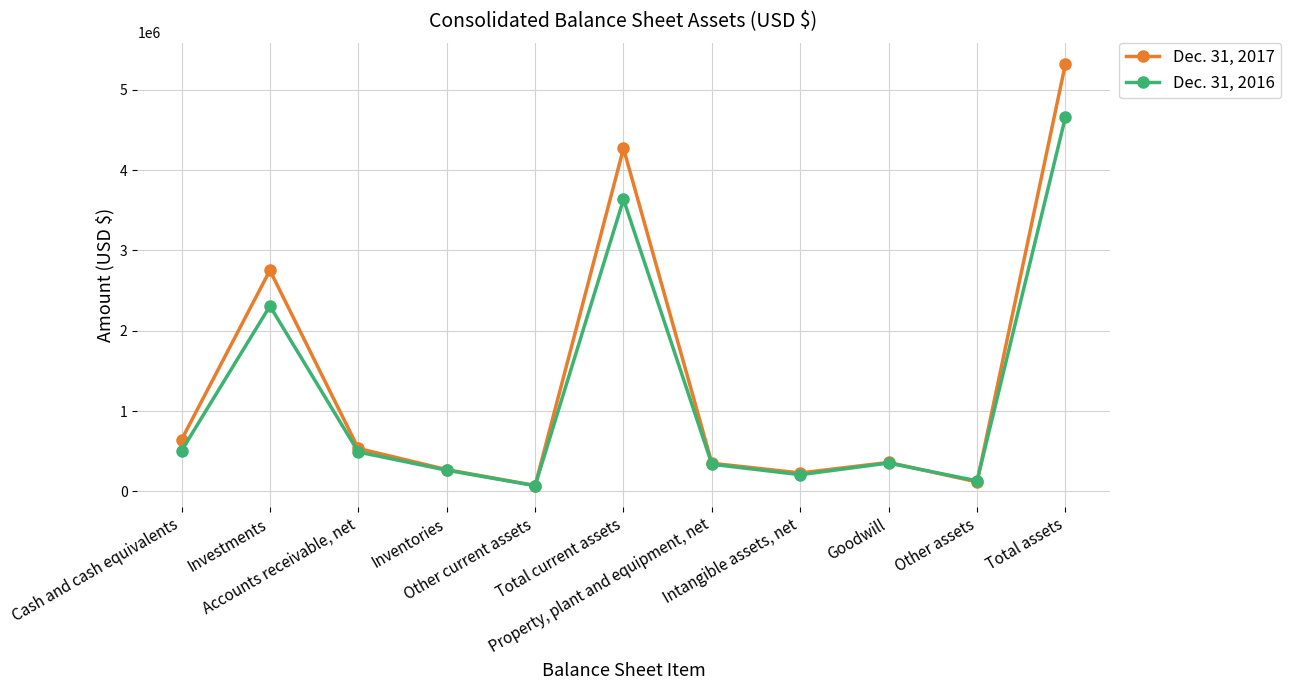

Which series has the widest spread of values?

Dec. 31, 2017